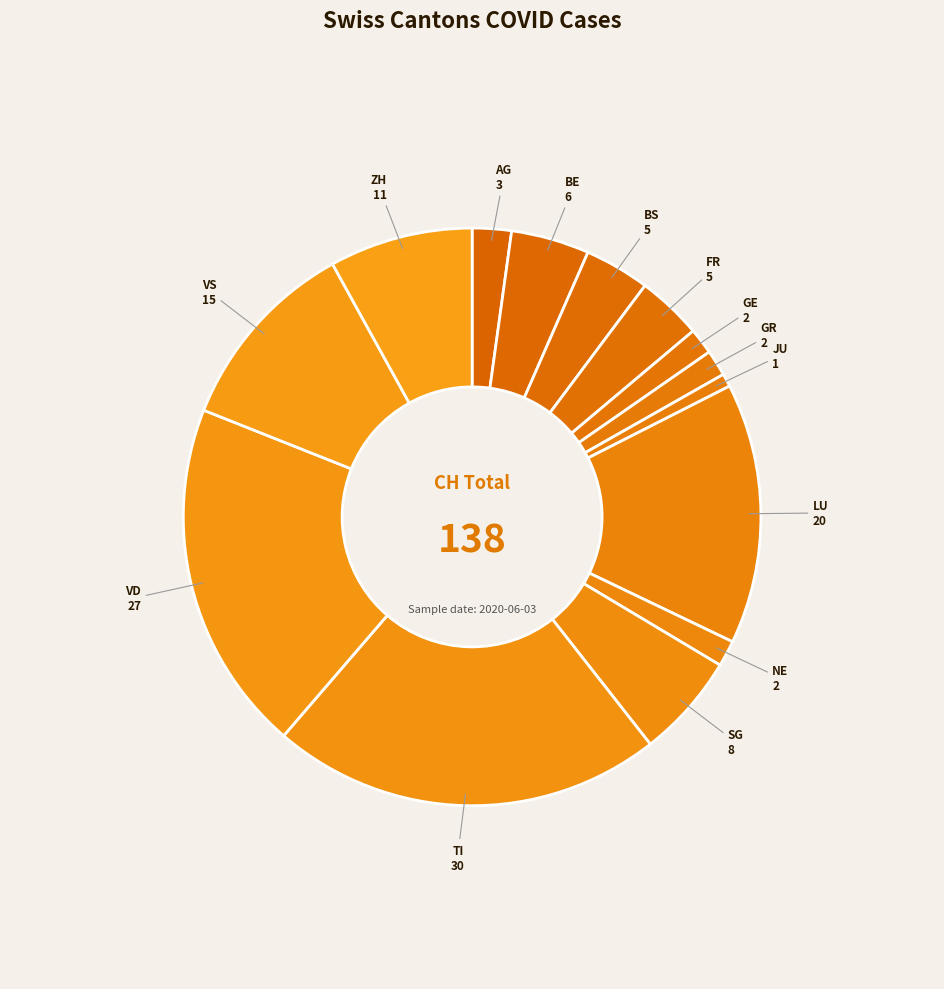

What is the largest slice in the pie chart?

TI